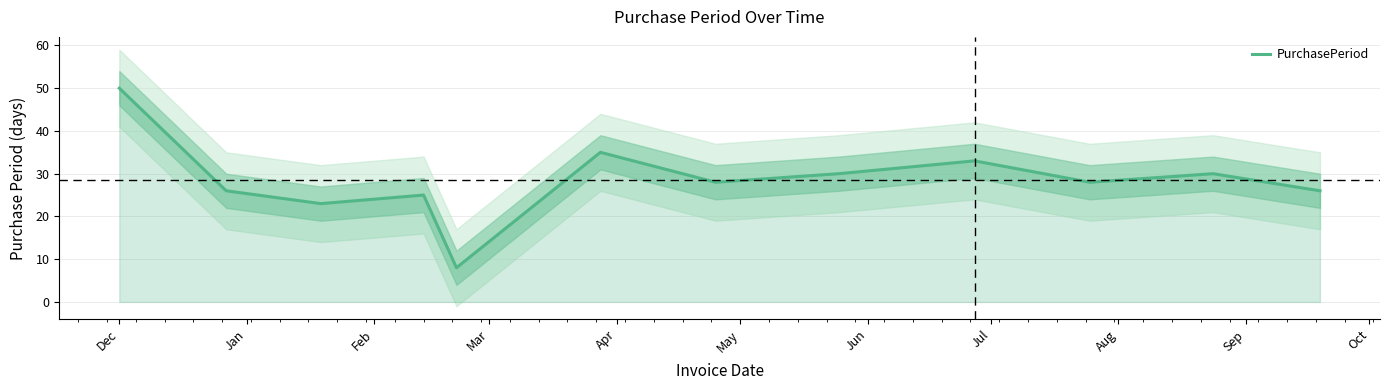

What is the label of the 3rd point from the left?

Feb